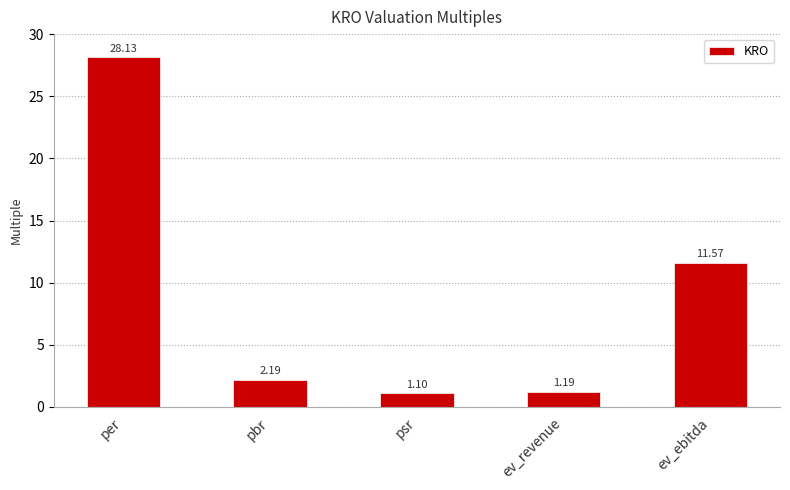

List the labels in order of value, largest first.

per, ev_ebitda, pbr, ev_revenue, psr